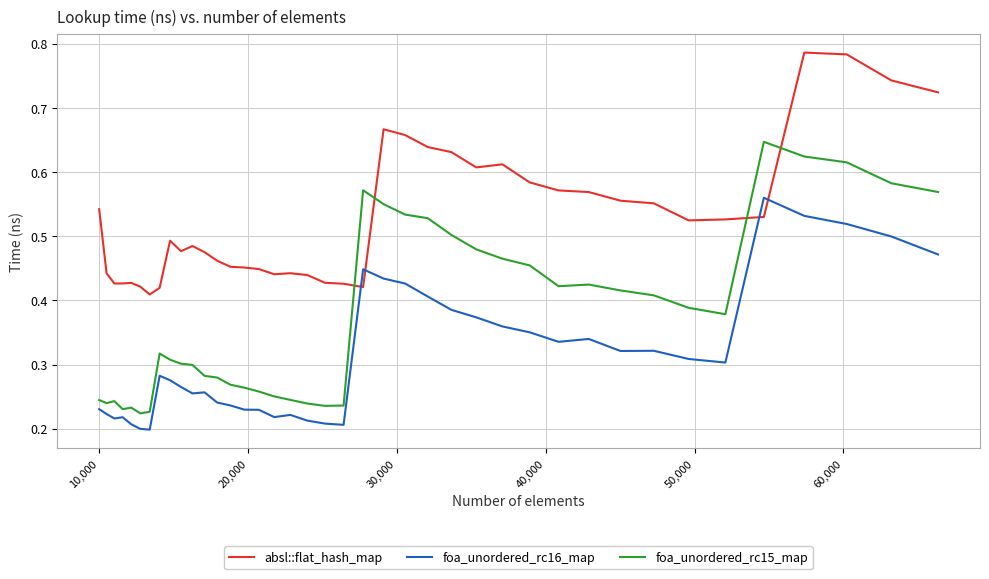

List the series in order of their peak value, lowest first.

foa_unordered_rc16_map, foa_unordered_rc15_map, absl::flat_hash_map